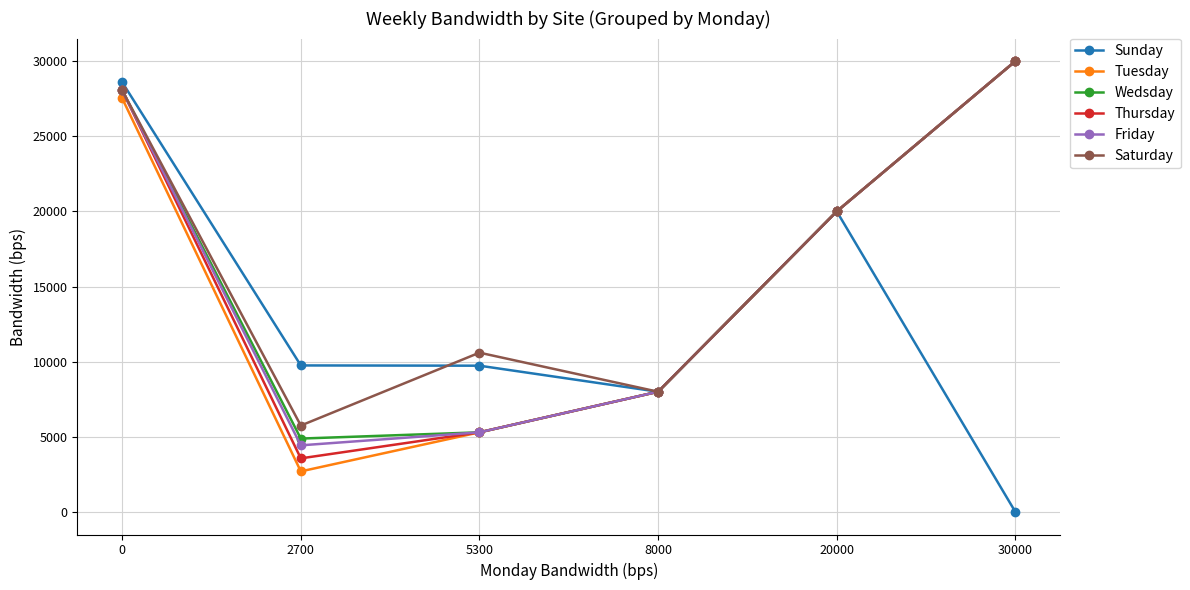

What is the greatest value displayed?

30000.0